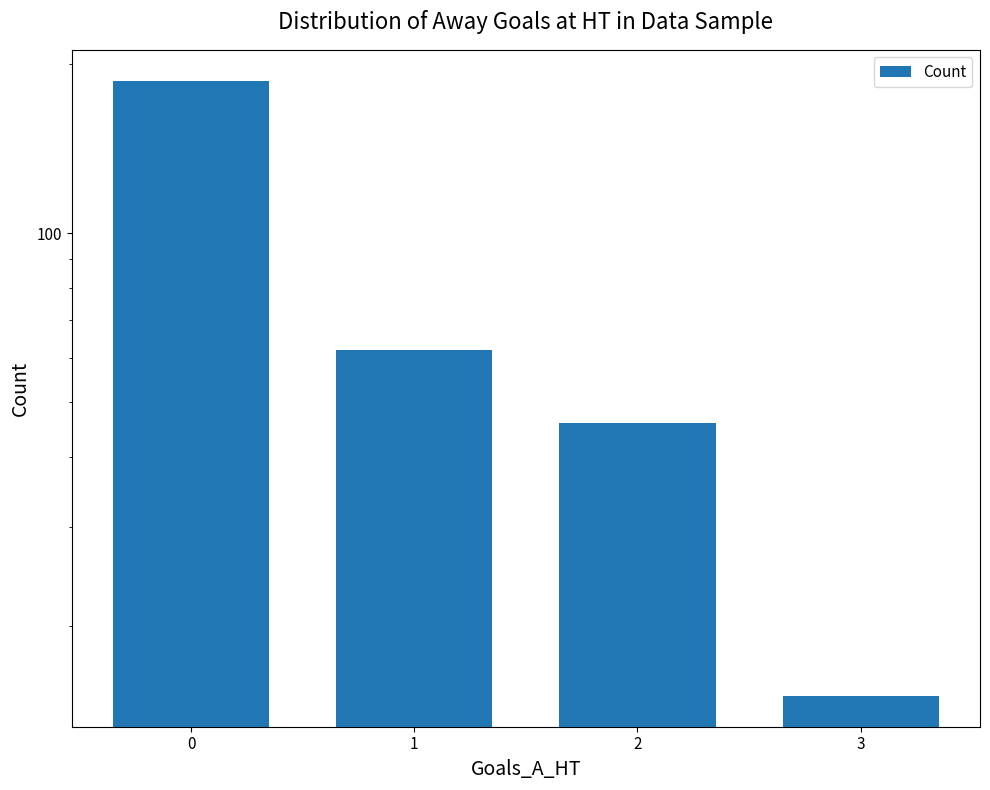

What is the ratio of the value at 2 to the value at 3?

3.1